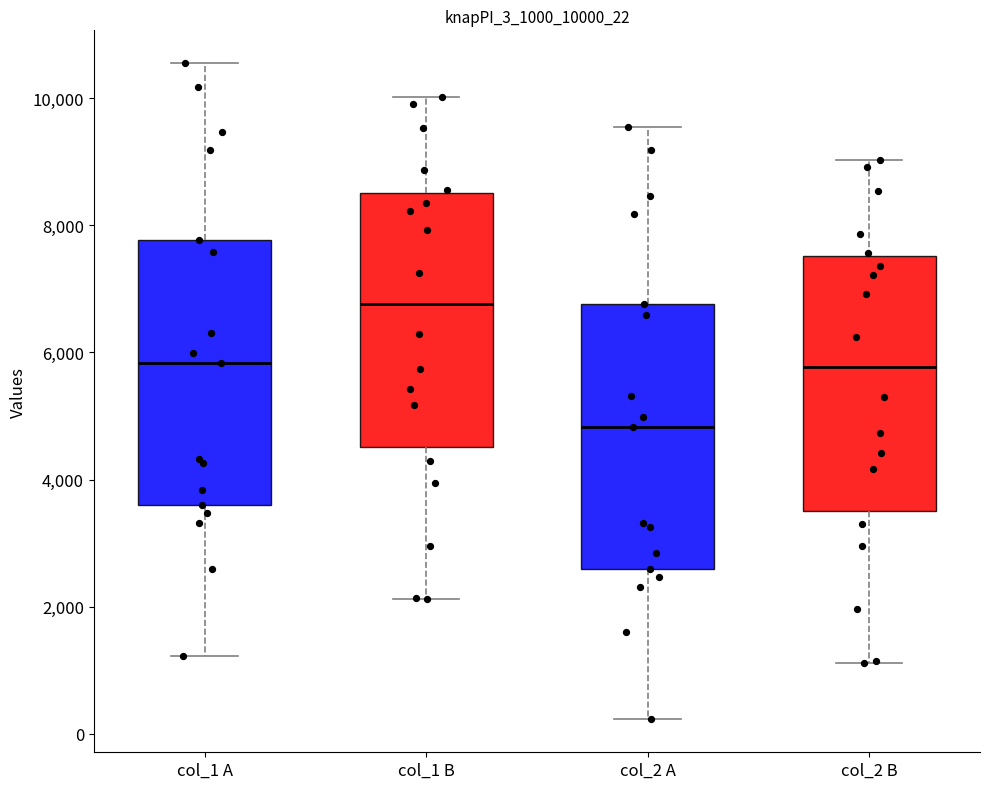

Where does the median line of the box for col_2 A sit on the y-axis? The values are not printed on the chart, so give them approximately, as read against the axis.

4800